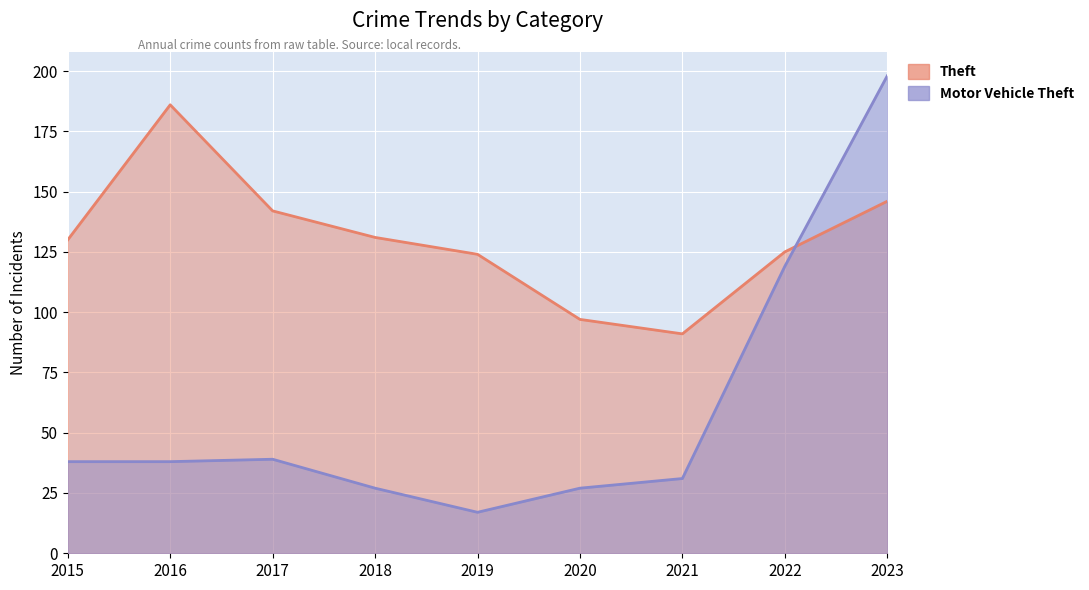

Is it true that Theft equals 208 at 2022?

False